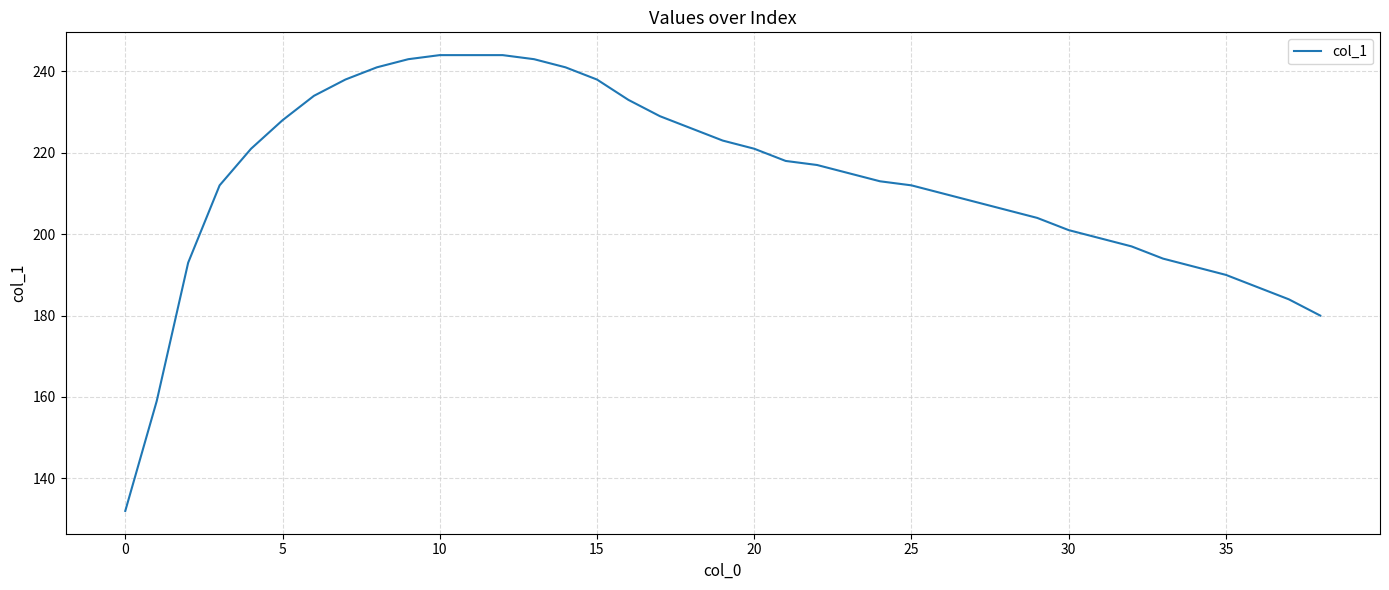

How many lines are shown in the chart?

1